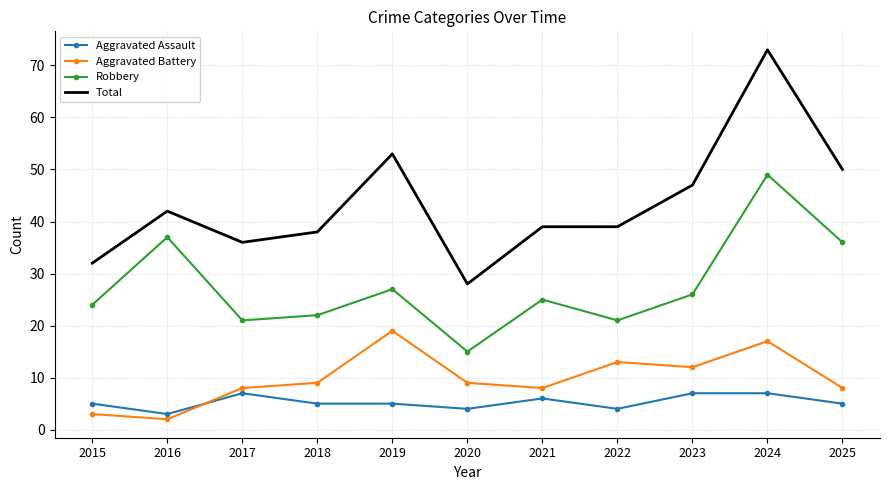

Which series has the largest total across all categories?

Total